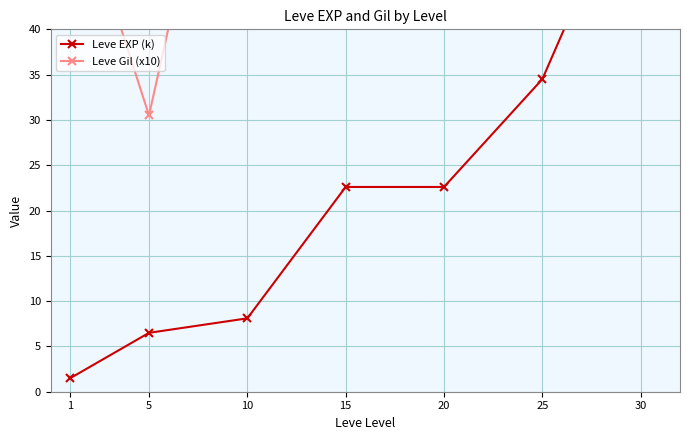

At which label does Leve EXP (k) reach its peak?

30